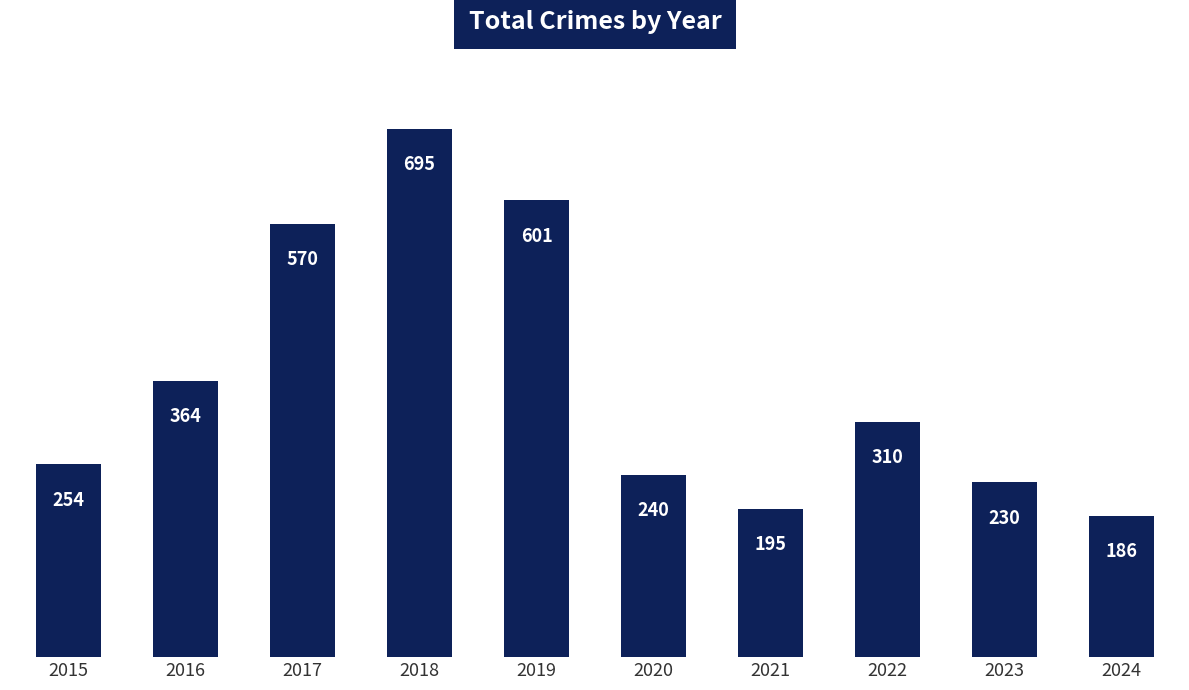

Between 2018 and 2017, which is larger?

2018